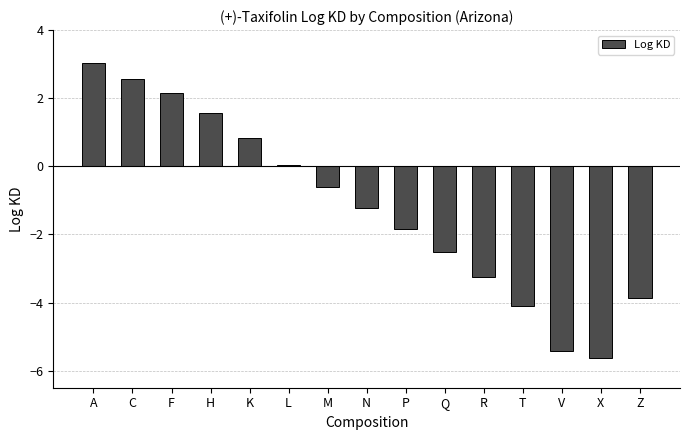

What is the difference between the values at F and T?

6.3